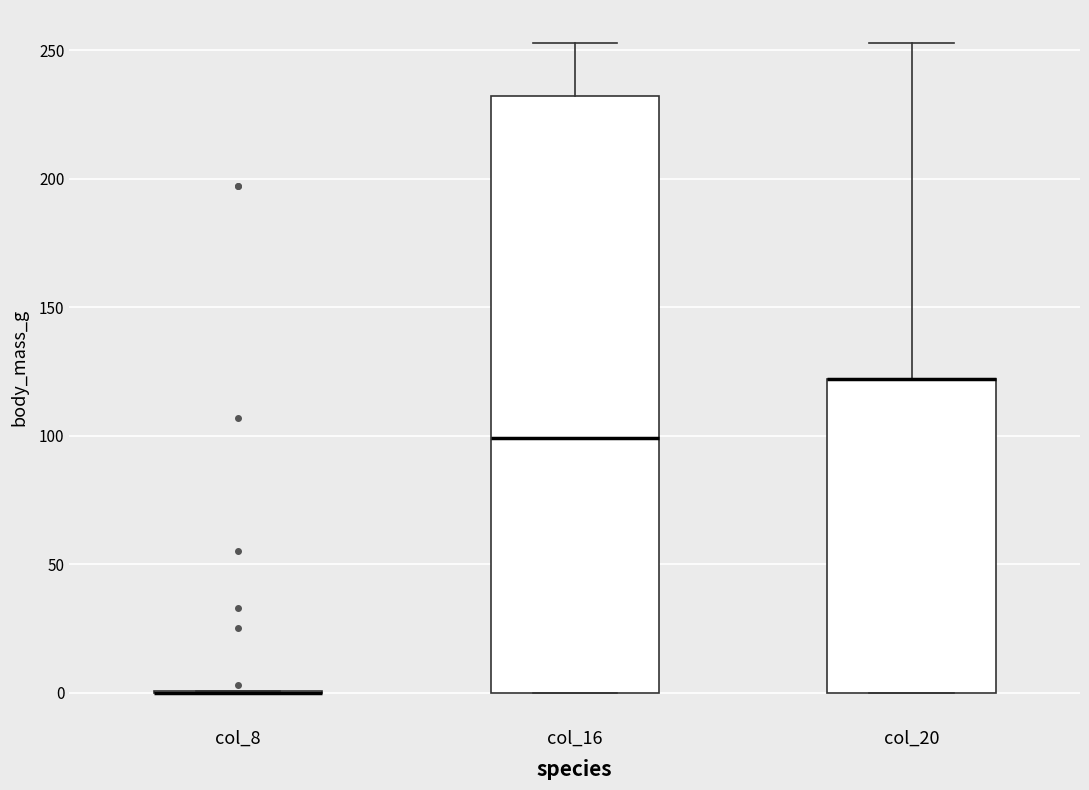

Reading left to right, transcribe this box plot: for each box, give where its median line is, the range the box spans, and where its two whiskers end, as read against the y-axis. The values are not printed on the chart, so give them approximately, as read against the axis.

col_8: box collapsed to a line at 0, whiskers 0 to 0
col_16: median 100, box 0 to 230, whiskers 0 to 255
col_20: median 120 (drawn on the box's upper edge), box 0 to 120, whiskers 0 to 255